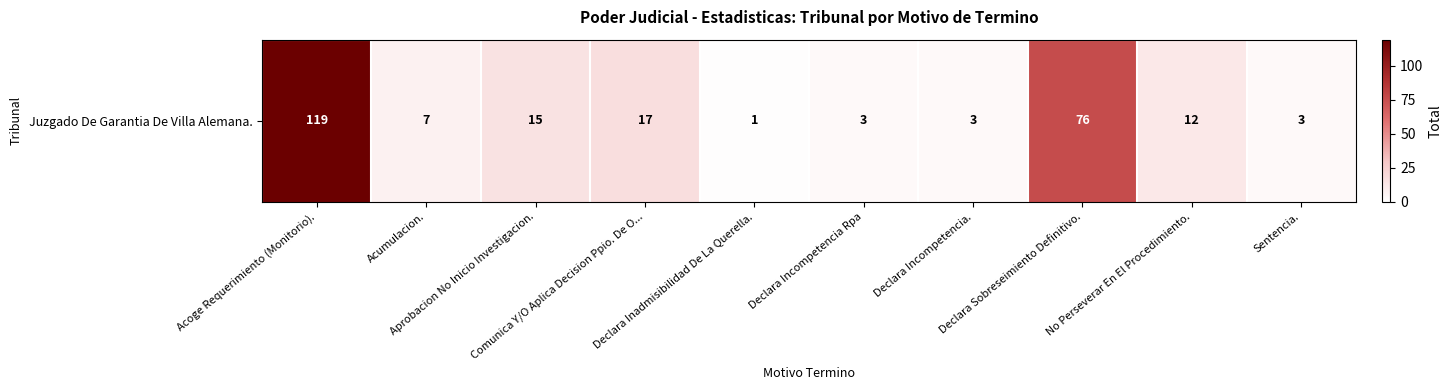

List the labels in order of value, smallest first.

Declara Inadmisibilidad De La Querella., Declara Incompetencia Rpa, Declara Incompetencia., Sentencia., Acumulacion., No Perseverar En El Procedimiento., Aprobacion No Inicio Investigacion., Comunica Y/O Aplica Decision Ppio. De O..., Declara Sobreseimiento Definitivo., Acoge Requerimiento (Monitorio).